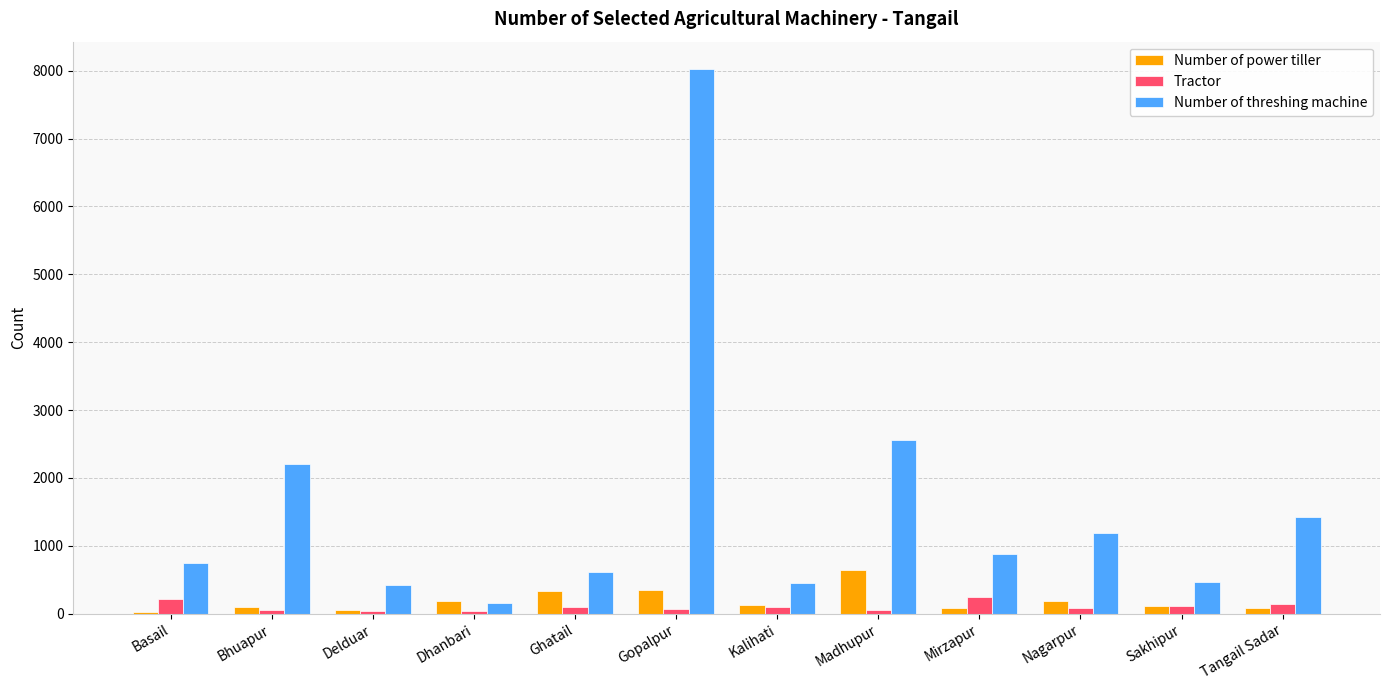

How many bars are there in each group?

3